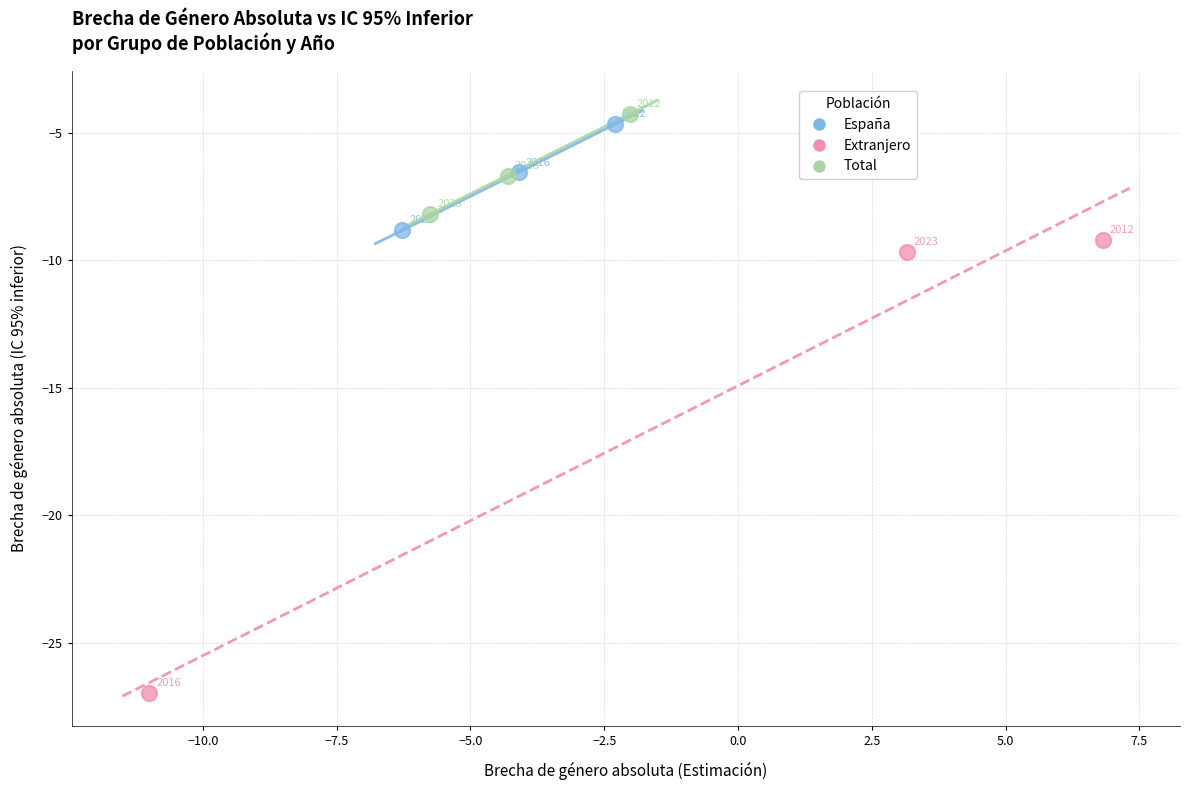

Which series has the widest spread of Y values?

Extranjero